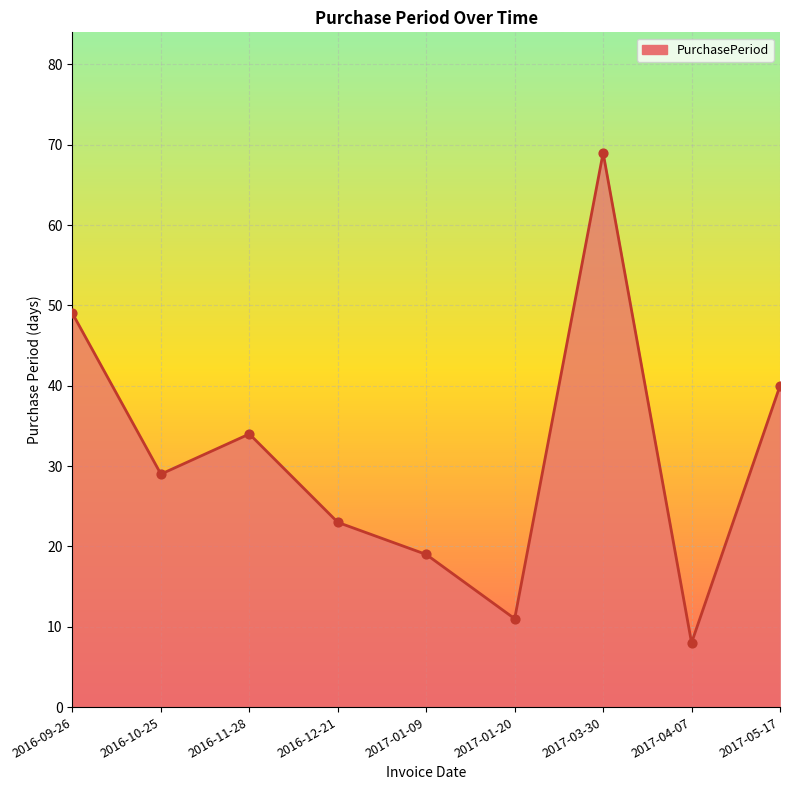

Which has a higher value, 2017-04-07 or 2016-10-25?

2016-10-25